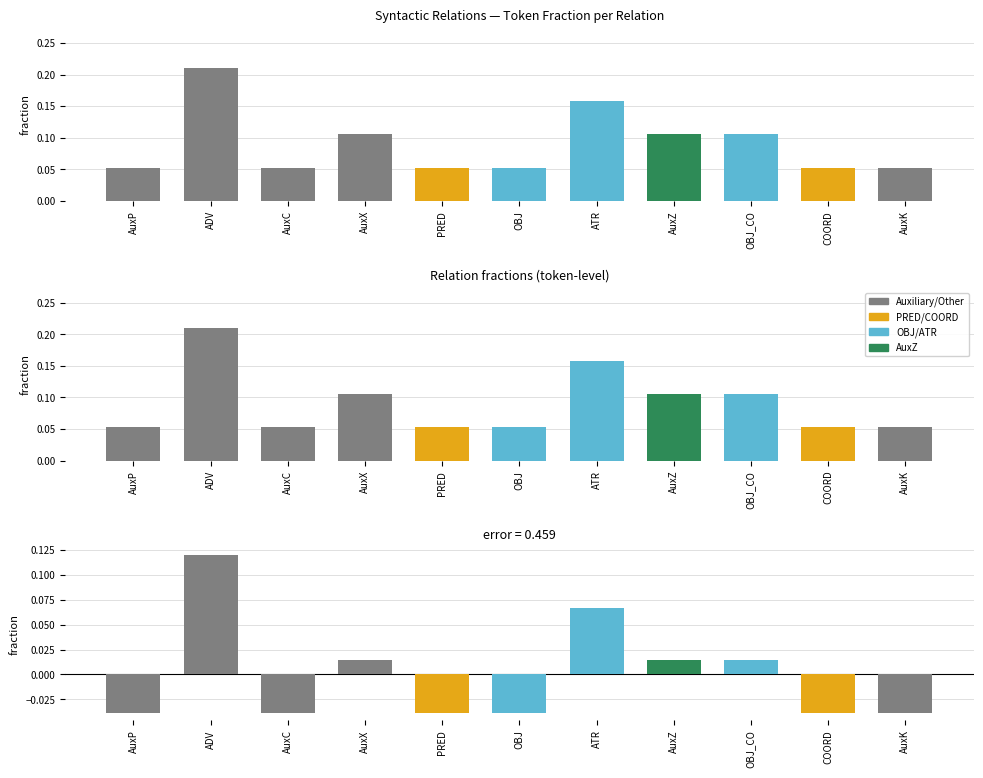

What is the maximum value for @relation count?

0.2